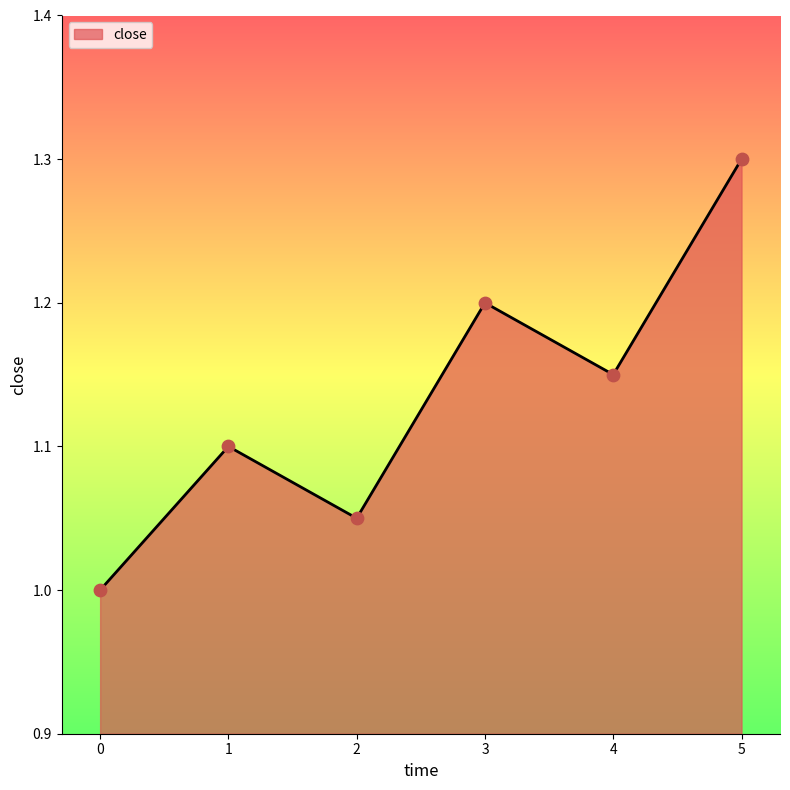

Approximately how many times larger is the value at 0 compared to 5?

0.8